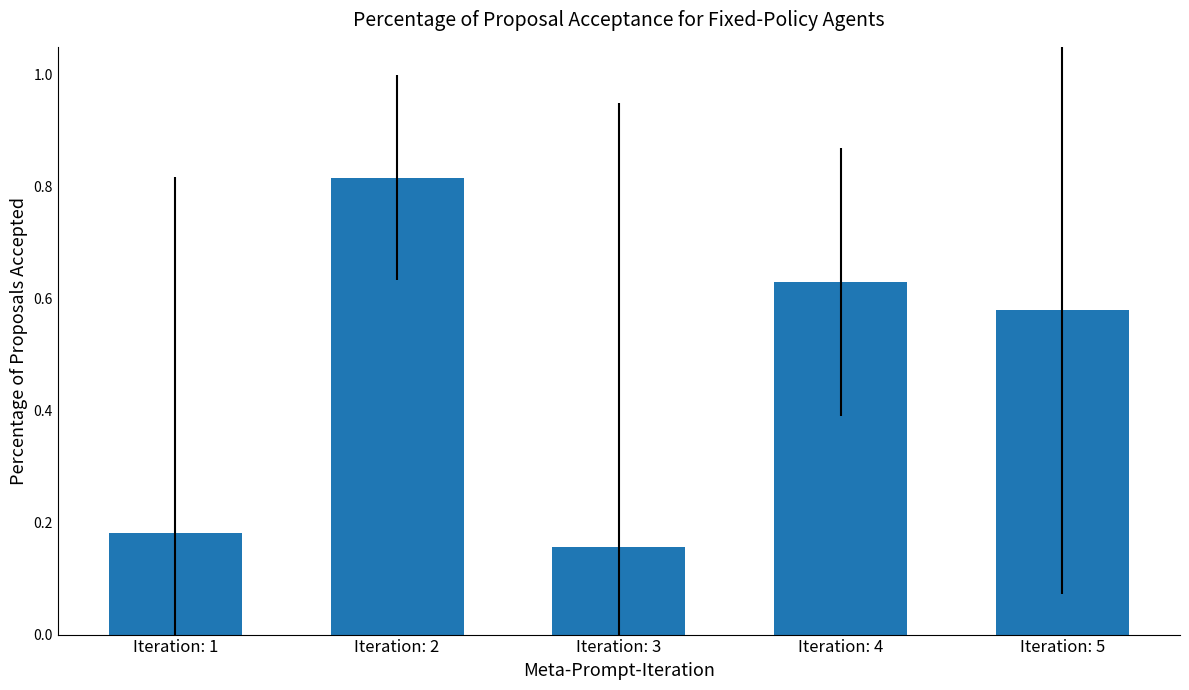

At which category does the chart reach its minimum across all series?

Iteration: 3